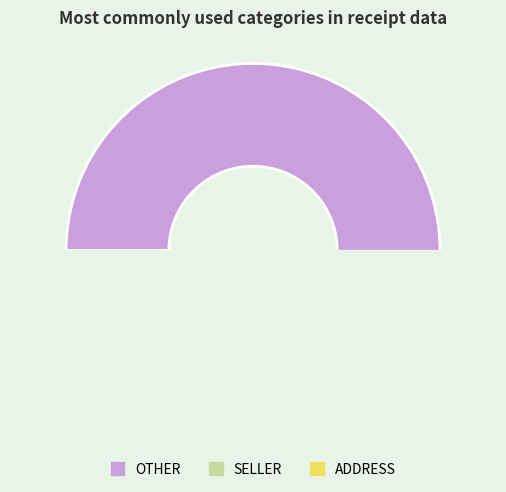

To the nearest percent, what is the average slice percentage?

33%